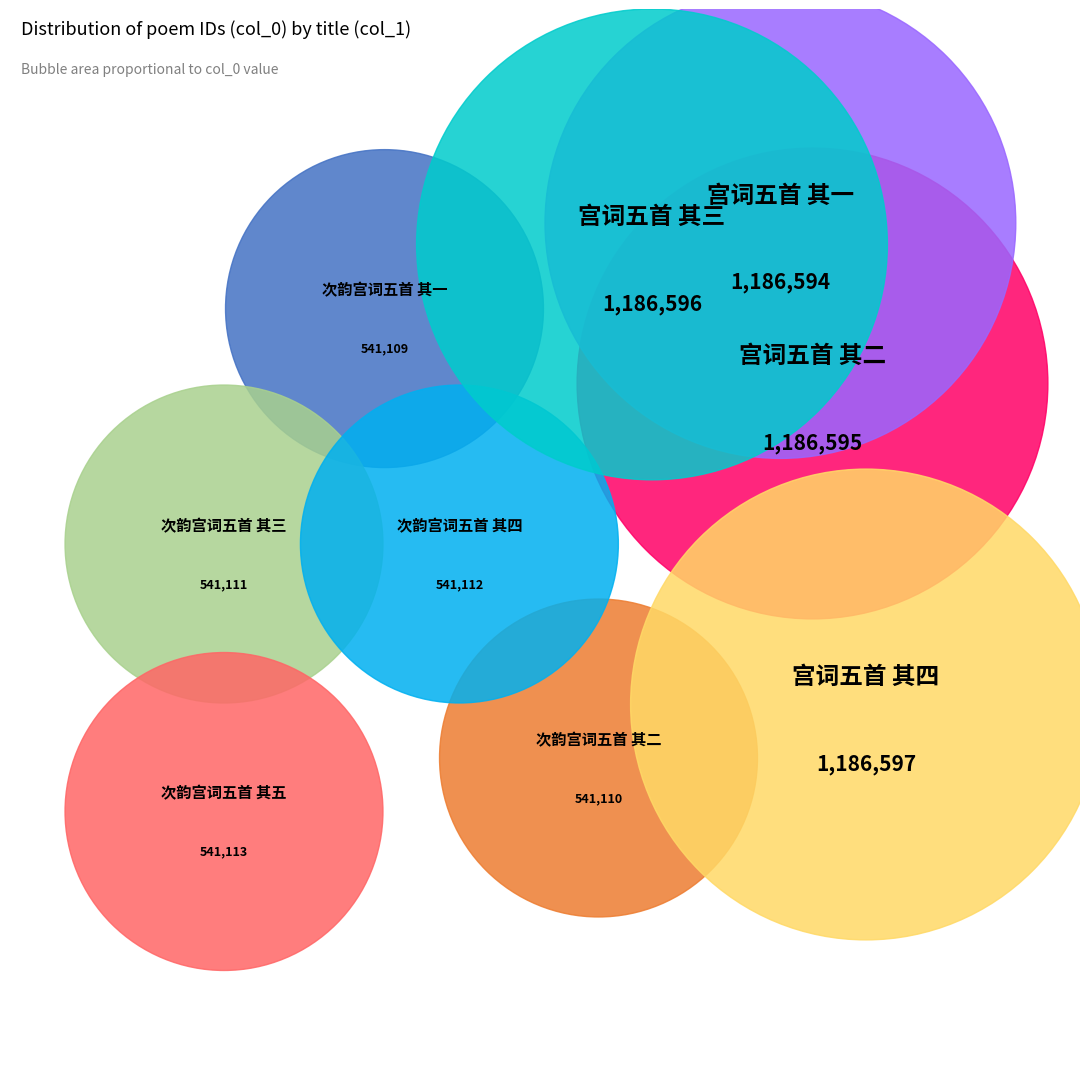

What is the ratio of the value at 次韵宫词五首 其一 to the value at 宫词五首 其一?

0.5